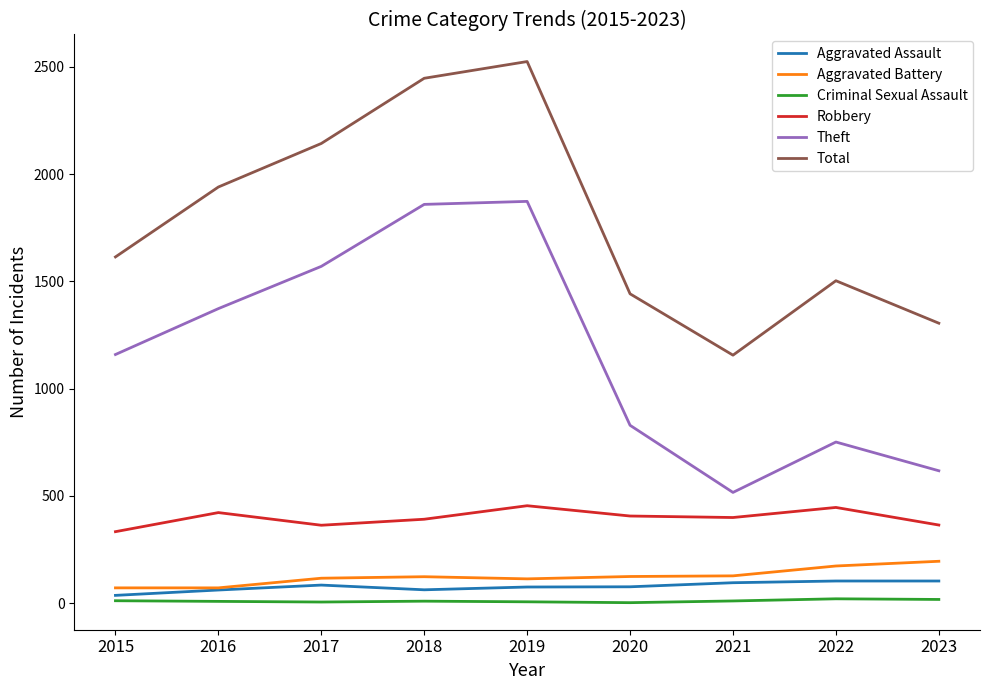

The value of Robbery at 2020 is 406. True or false?

True